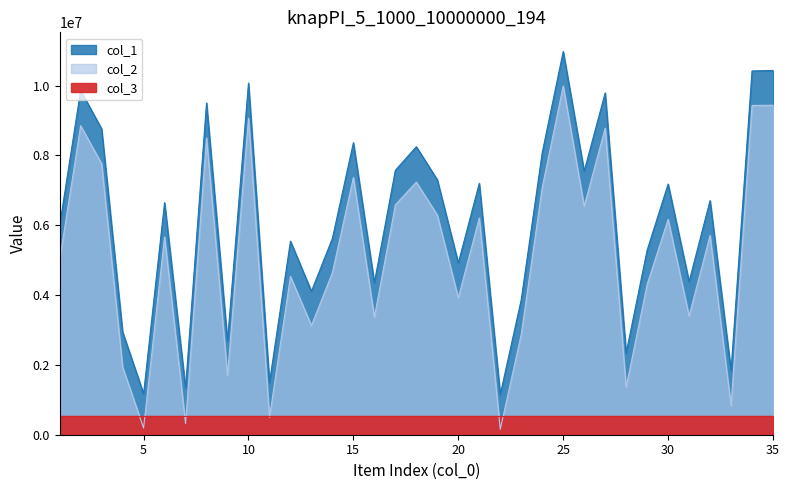

What is the spread (max minus min) of values at 25?

987311